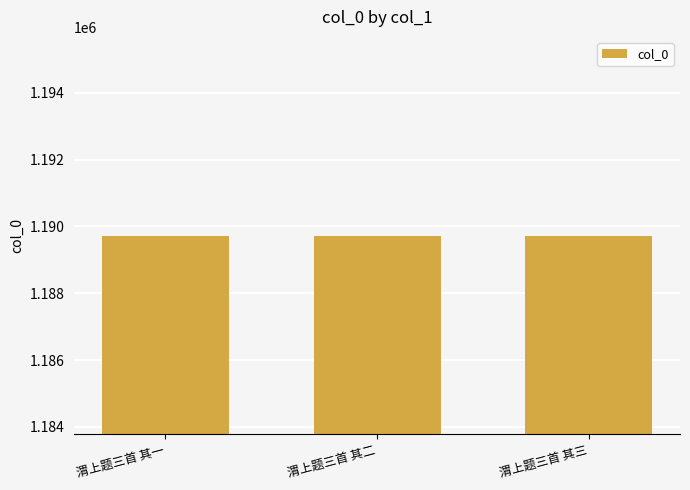

What is the minimum value shown in the chart?

1189725